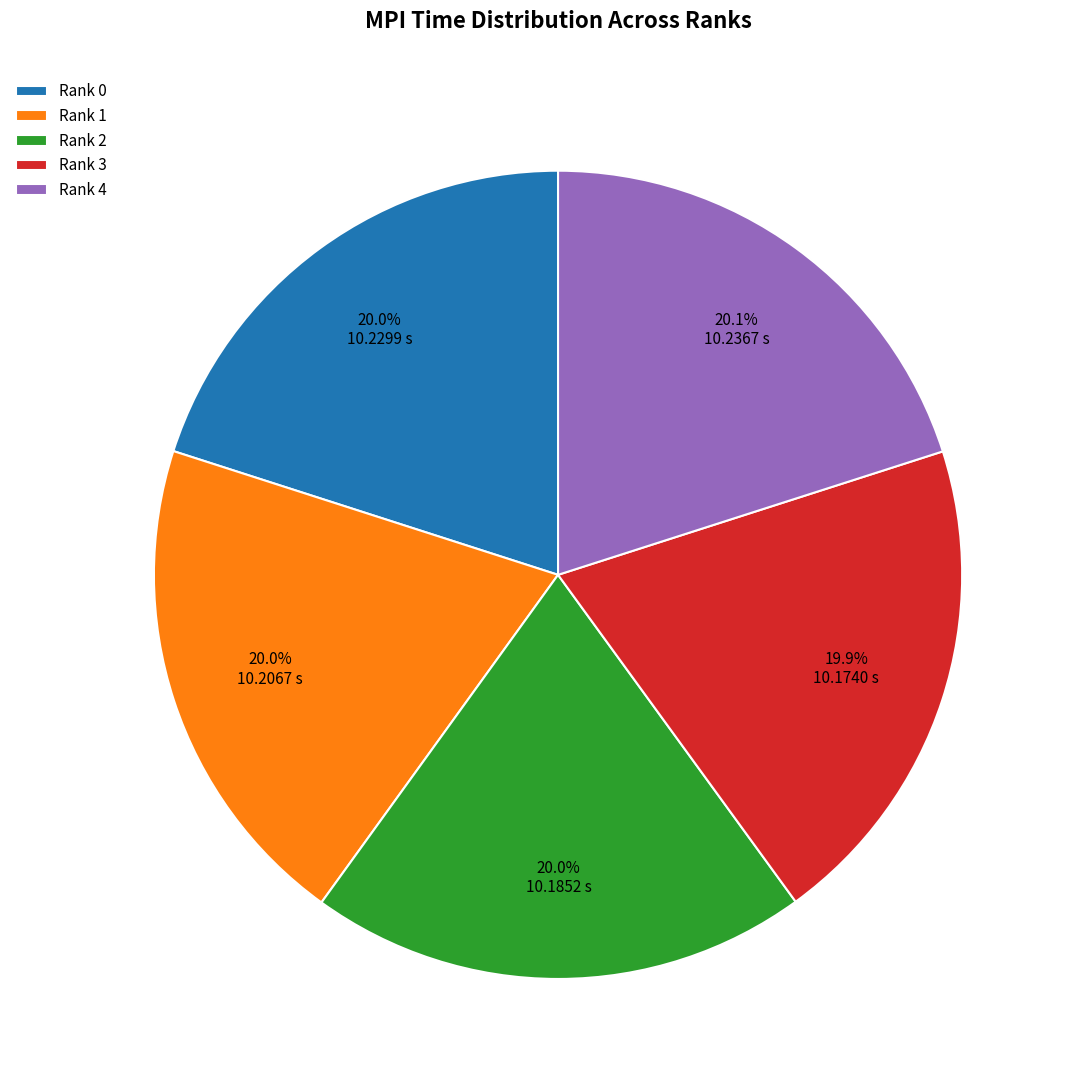

Does Rank 3 represent more than half of the total?

No